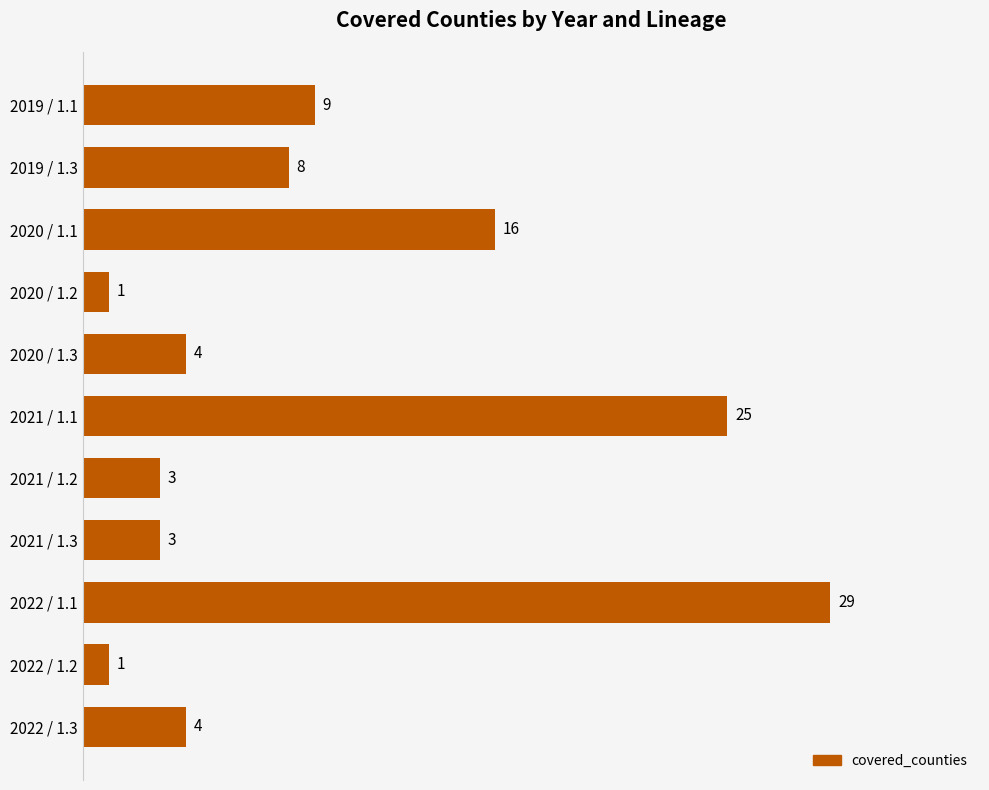

What is the greatest value displayed?

29